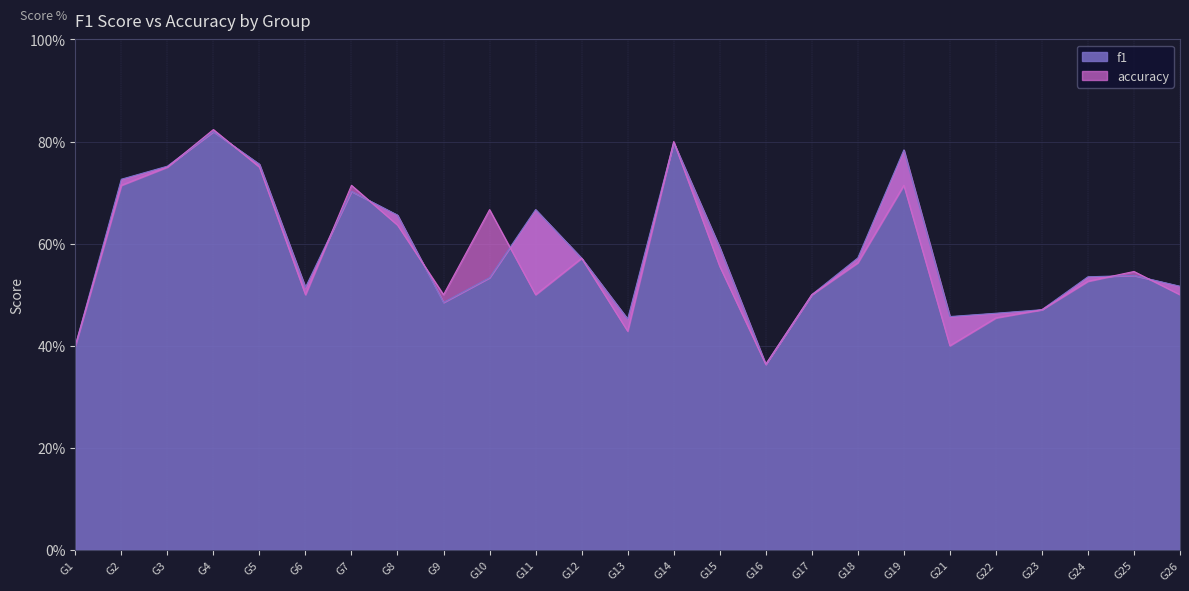

How many lines are shown in the chart?

2